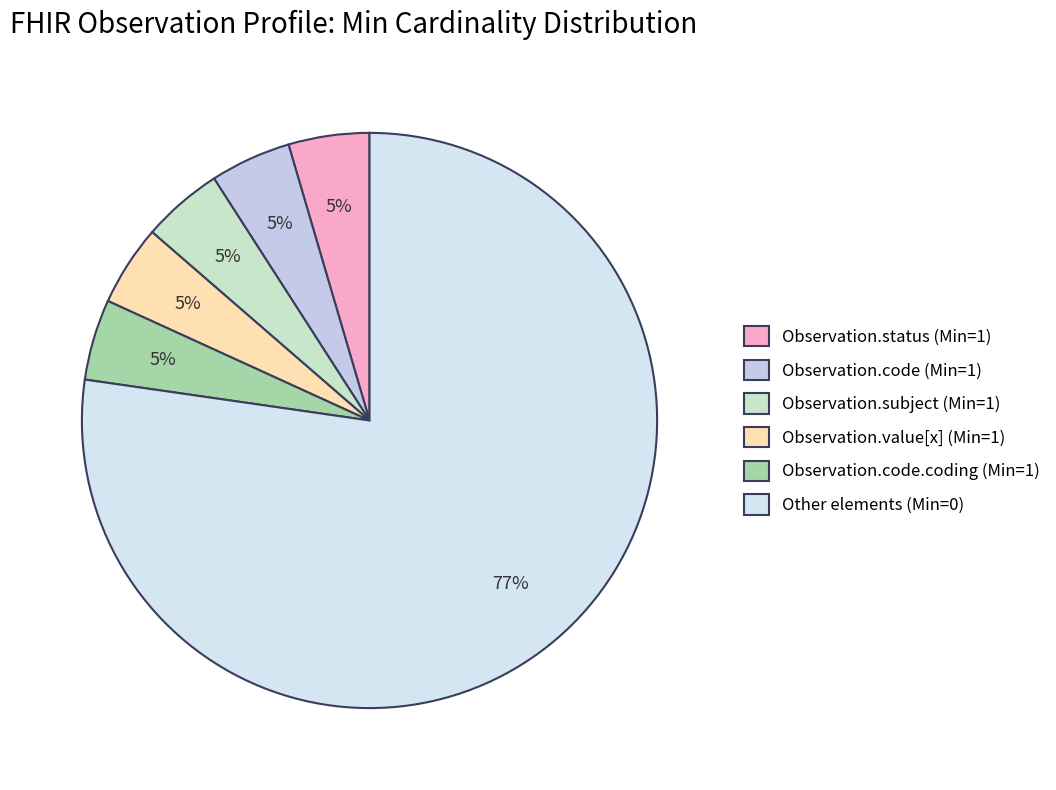

To the nearest percent, what is the average slice percentage?

17%